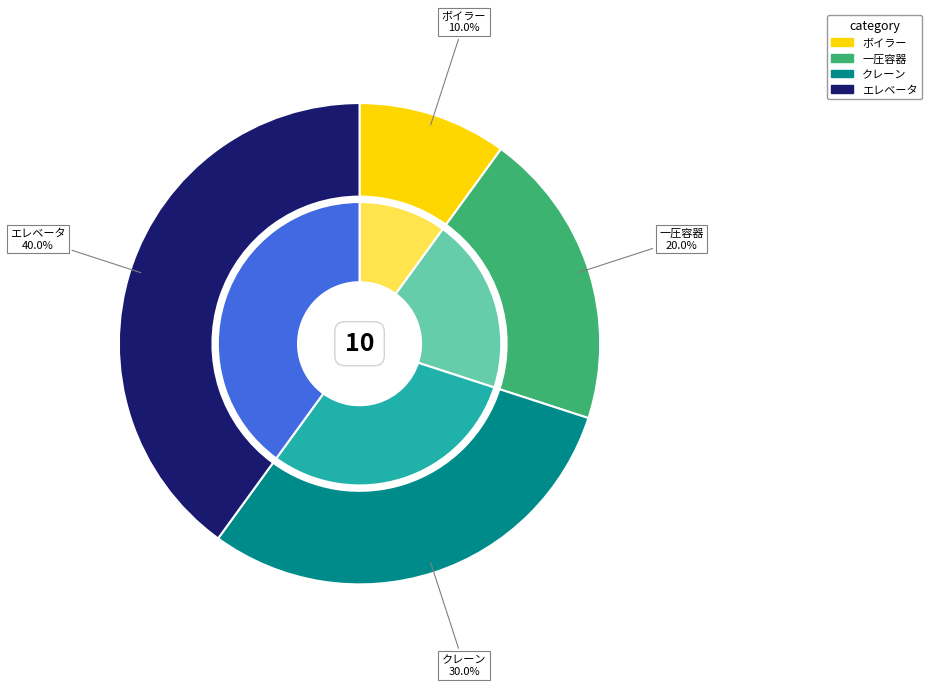

What is the smallest slice in the pie chart?

ボイラー